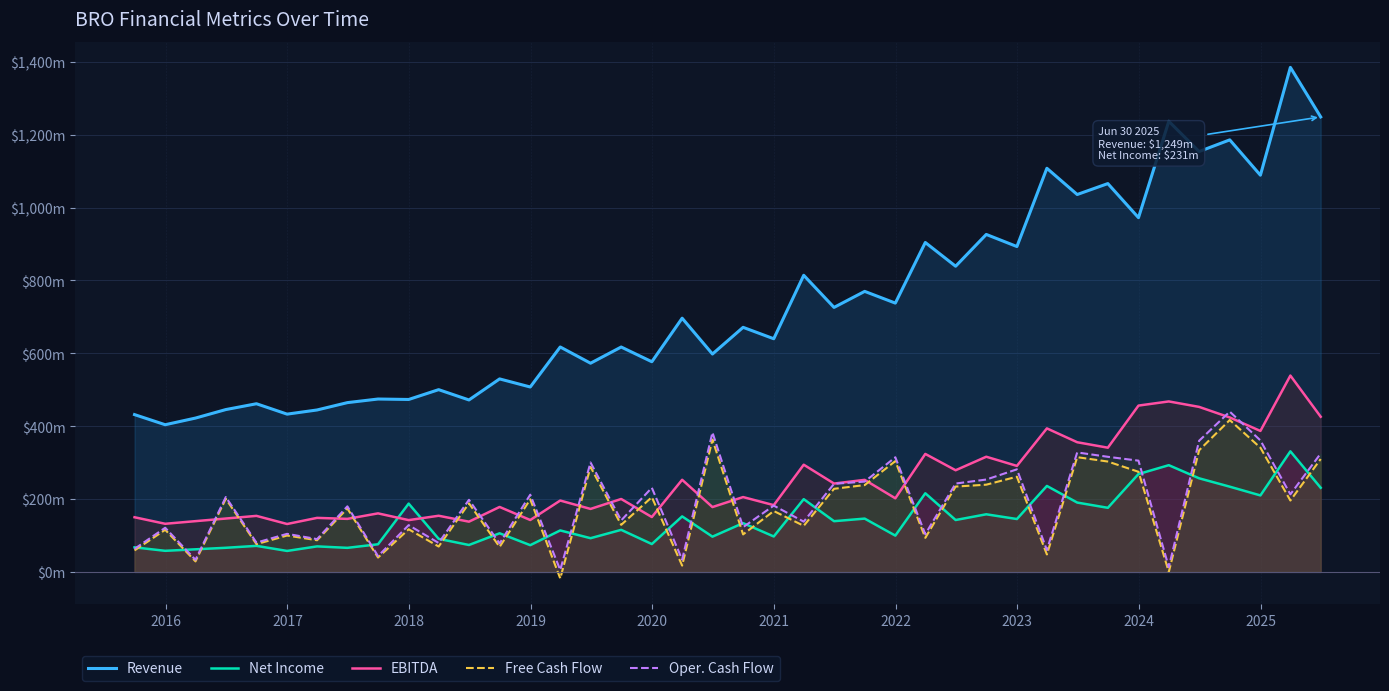

What is the minimum value shown in the chart?

-17.8